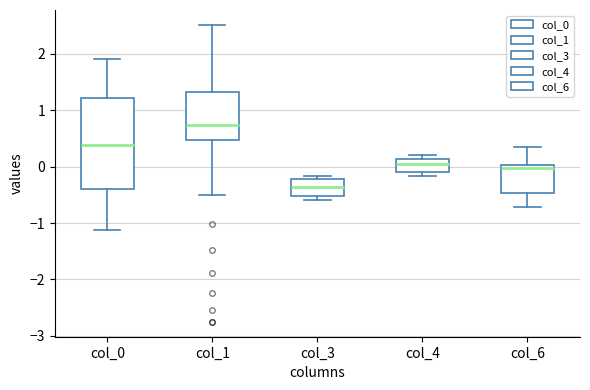

Reading left to right, read every box against the y-axis: the position of its median line, the range the box covers, and the ends of its whiskers. The values are not printed on the chart, so give them approximately, as read against the axis.

col_0: median 0.4, box -0.4 to 1.2, whiskers -1.1 to 1.9
col_1: median 0.7, box 0.5 to 1.3, whiskers -0.5 to 2.5
col_3: median -0.4, box -0.5 to -0.2, whiskers -0.6 to -0.2 (just above the box's upper edge)
col_4: median 0.0, box -0.1 to 0.1, whiskers -0.2 to 0.2
col_6: median 0.0 (just below the box's upper edge), box -0.5 to 0.0, whiskers -0.7 to 0.3